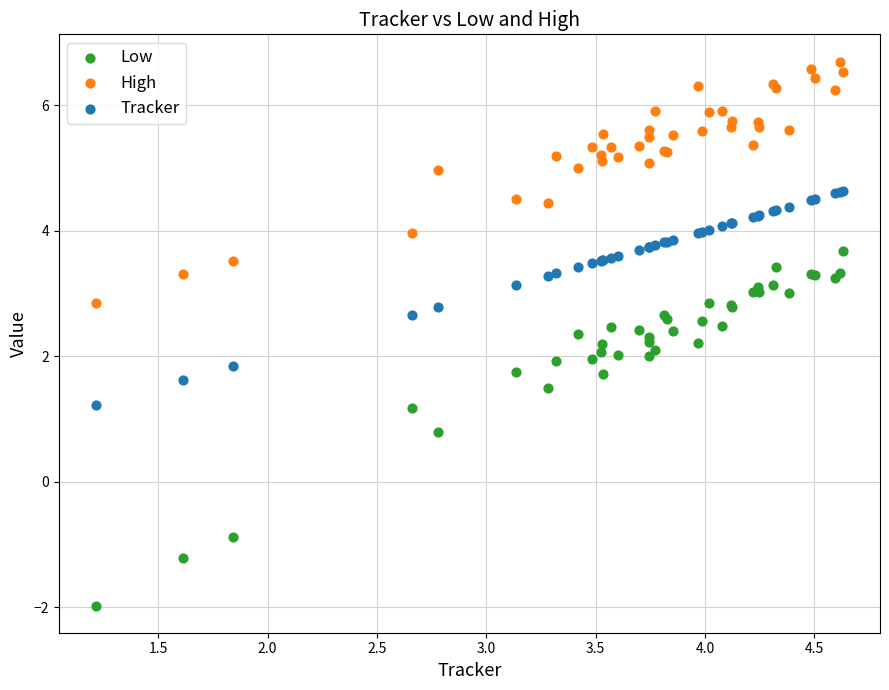

Which series contains the highest Y value?

High